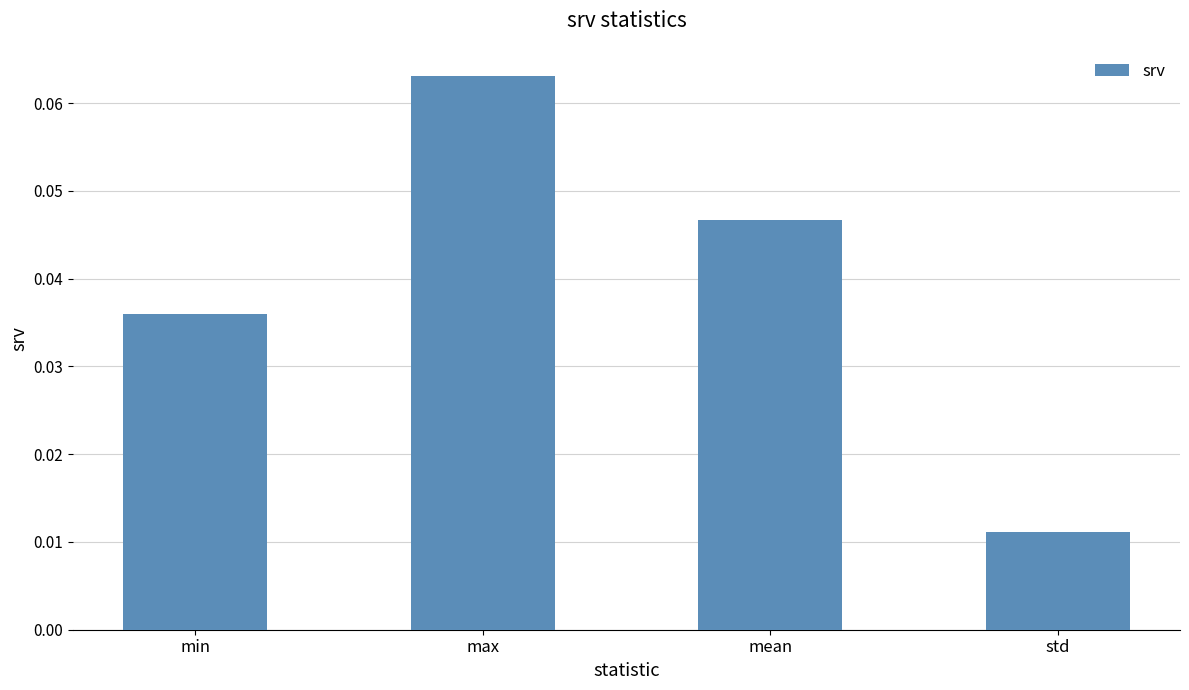

Rank the categories by value from highest to lowest.

max, mean, min, std